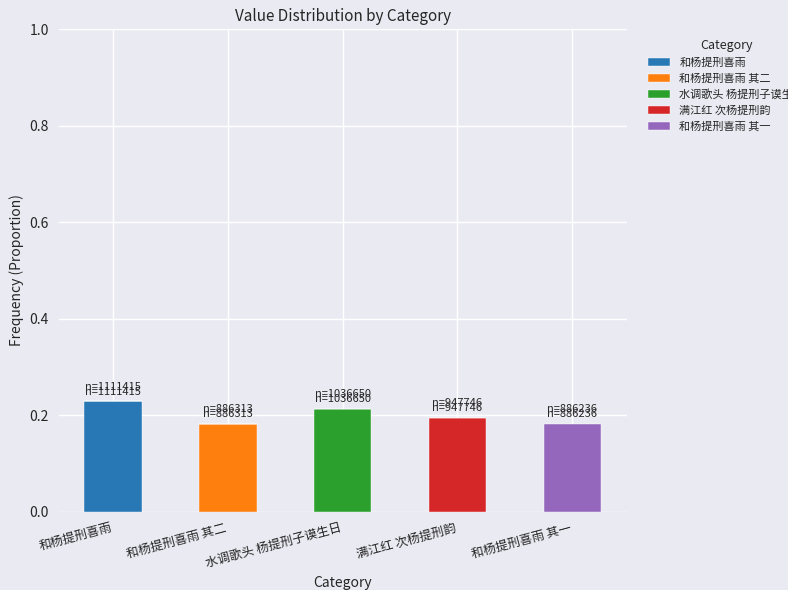

Which category has the highest value in the 和杨提刑喜雨 series?

和杨提刑喜雨